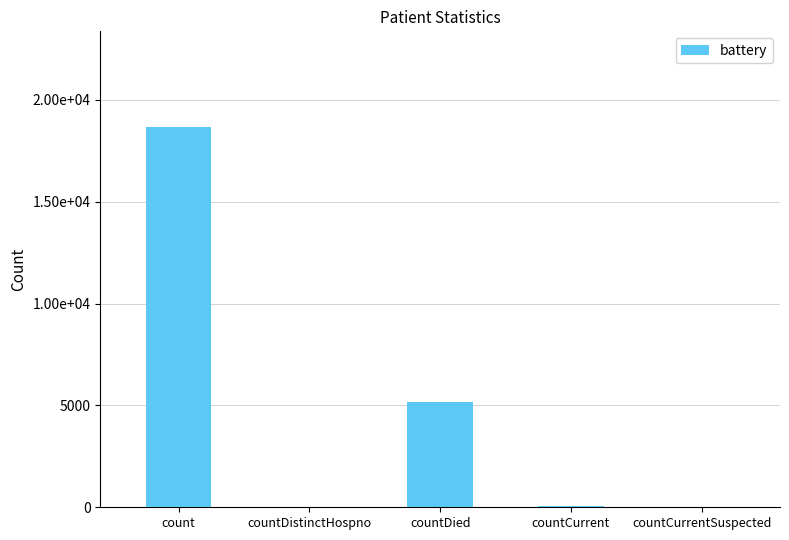

What is the difference between the maximum and minimum values?

18688